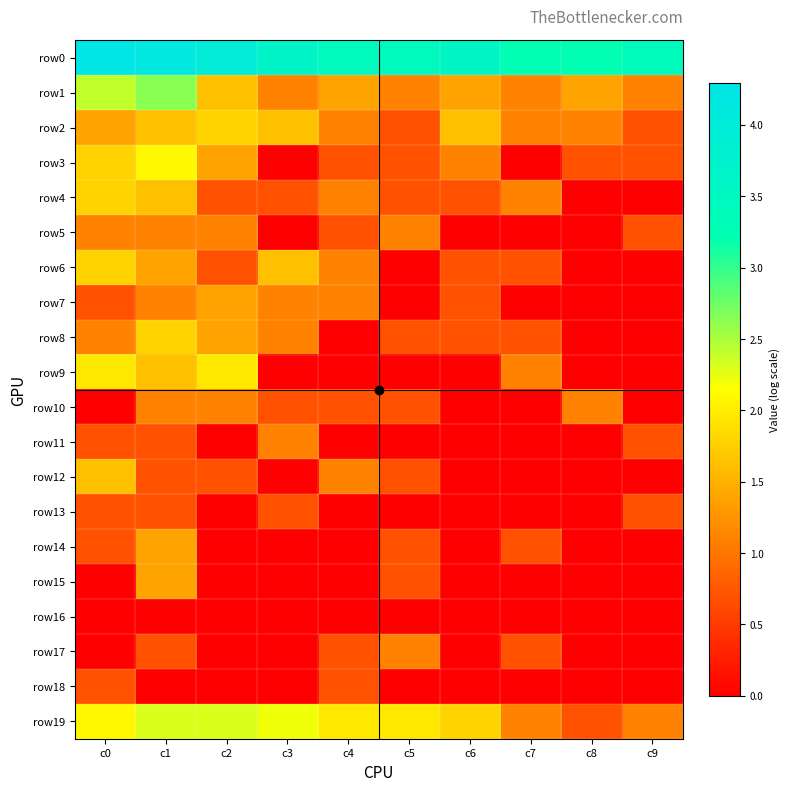

Reading left to right, transcribe all the data shown in this chart.

row0: c0=4.3	c1=4.1	c2=4.0	c3=3.7	c4=3.4	c5=3.5	c6=3.6	c7=3.2	c8=3.2	c9=3.4
row1: c0=2.4	c1=2.6	c2=1.6	c3=1.1	c4=1.4	c5=1.1	c6=1.4	c7=1.1	c8=1.4	c9=1.1
row2: c0=1.4	c1=1.6	c2=1.8	c3=1.6	c4=1.1	c5=0.7	c6=1.6	c7=1.1	c8=1.1	c9=0.7
row3: c0=1.8	c1=2.1	c2=1.4	c3=0.0	c4=0.7	c5=0.7	c6=1.1	c7=0.0	c8=0.7	c9=0.7
row4: c0=1.8	c1=1.6	c2=0.7	c3=0.7	c4=1.1	c5=0.7	c6=0.7	c7=1.1	c8=0.0	c9=0.0
row5: c0=1.1	c1=1.1	c2=1.1	c3=0.0	c4=0.7	c5=1.1	c6=0.0	c7=0.0	c8=0.0	c9=0.7
row6: c0=1.8	c1=1.4	c2=0.7	c3=1.6	c4=1.1	c5=0.0	c6=0.7	c7=0.7	c8=0.0	c9=0.0
row7: c0=0.7	c1=1.1	c2=1.4	c3=1.1	c4=1.1	c5=0.0	c6=0.7	c7=0.0	c8=0.0	c9=0.0
row8: c0=1.1	c1=1.8	c2=1.4	c3=1.1	c4=0.0	c5=0.7	c6=0.7	c7=0.7	c8=0.0	c9=0.0
row9: c0=1.9	c1=1.6	c2=1.9	c3=0.0	c4=0.0	c5=0.0	c6=0.0	c7=1.1	c8=0.0	c9=0.0
row10: c0=0.0	c1=1.1	c2=1.1	c3=0.7	c4=0.7	c5=0.7	c6=0.0	c7=0.0	c8=1.1	c9=0.0
row11: c0=0.7	c1=0.7	c2=0.0	c3=1.1	c4=0.0	c5=0.0	c6=0.0	c7=0.0	c8=0.0	c9=0.7
row12: c0=1.6	c1=0.7	c2=0.7	c3=0.0	c4=1.1	c5=0.7	c6=0.0	c7=0.0	c8=0.0	c9=0.0
row13: c0=0.7	c1=0.7	c2=0.0	c3=0.7	c4=0.0	c5=0.0	c6=0.0	c7=0.0	c8=0.0	c9=0.7
row14: c0=0.7	c1=1.4	c2=0.0	c3=0.0	c4=0.0	c5=0.7	c6=0.0	c7=0.7	c8=0.0	c9=0.0
row15: c0=0.0	c1=1.4	c2=0.0	c3=0.0	c4=0.0	c5=0.7	c6=0.0	c7=0.0	c8=0.0	c9=0.0
row16: c0=0.0	c1=0.0	c2=0.0	c3=0.0	c4=0.0	c5=0.0	c6=0.0	c7=0.0	c8=0.0	c9=0.0
row17: c0=0.0	c1=0.7	c2=0.0	c3=0.0	c4=0.7	c5=1.1	c6=0.0	c7=0.7	c8=0.0	c9=0.0
row18: c0=0.7	c1=0.0	c2=0.0	c3=0.0	c4=0.7	c5=0.0	c6=0.0	c7=0.0	c8=0.0	c9=0.0
row19: c0=2.1	c1=2.3	c2=2.3	c3=2.2	c4=1.9	c5=1.9	c6=1.8	c7=1.1	c8=0.7	c9=1.1